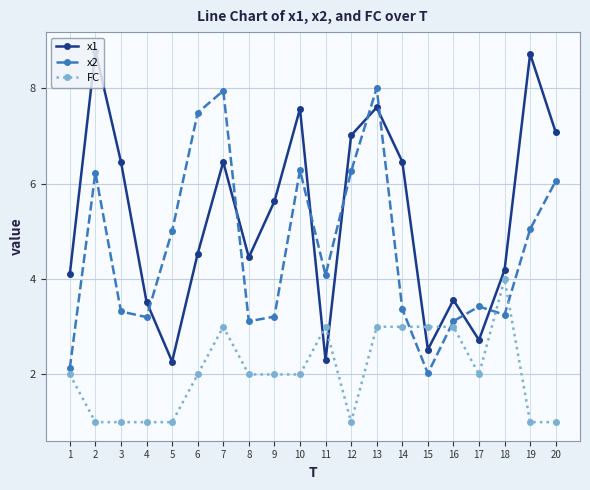

The FC series shows 3.0 at 13. True or false?

True